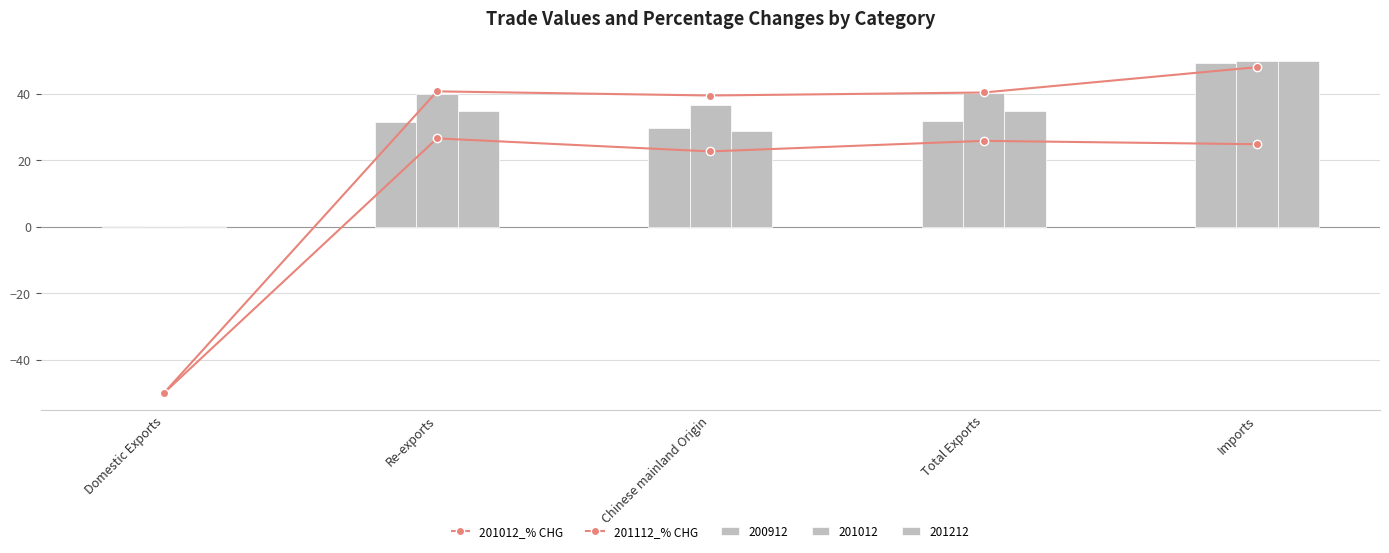

List the labels in order of 201112_% CHG value, smallest first.

Domestic Exports, Chinese mainland Origin, Total Exports, Re-exports, Imports